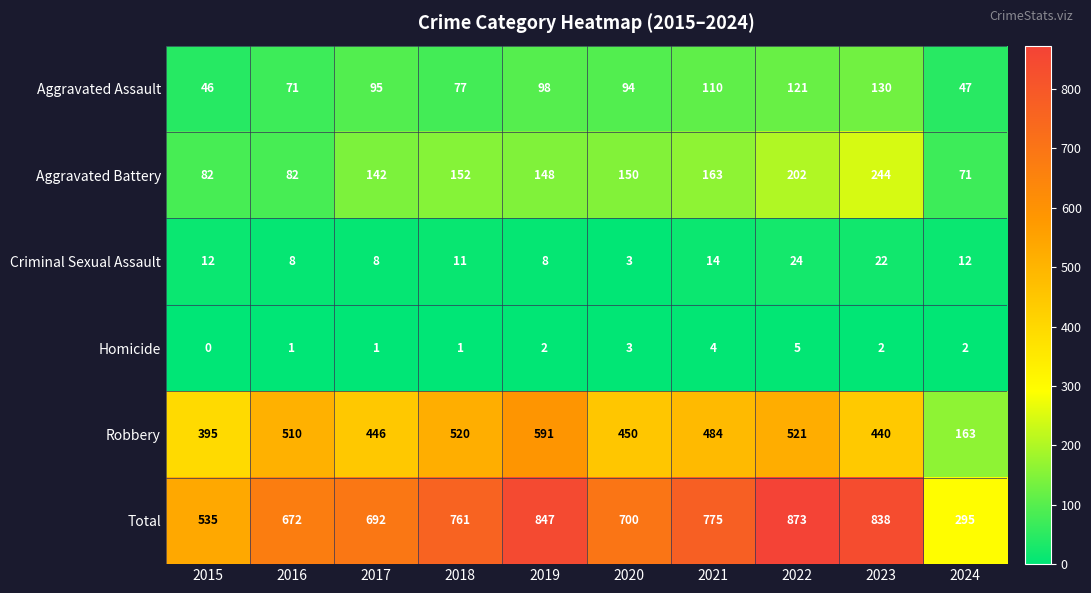

Where does the Aggravated Battery series first go above 150?

2018